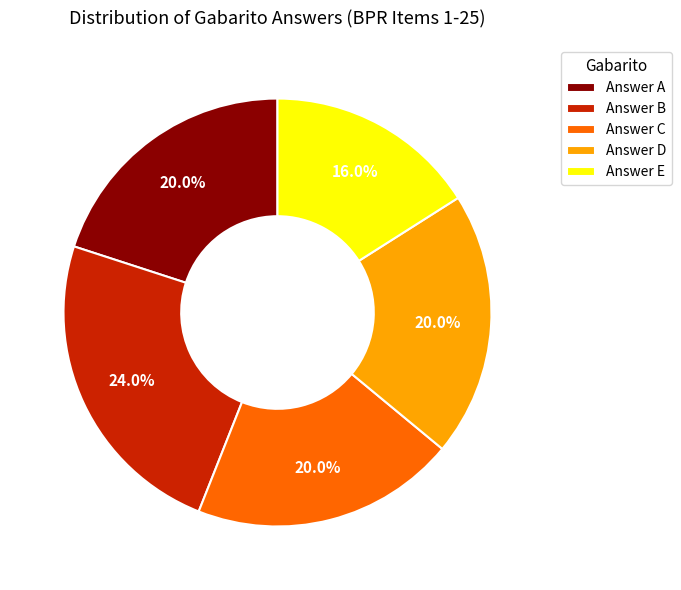

Which slice is the smallest?

Answer E